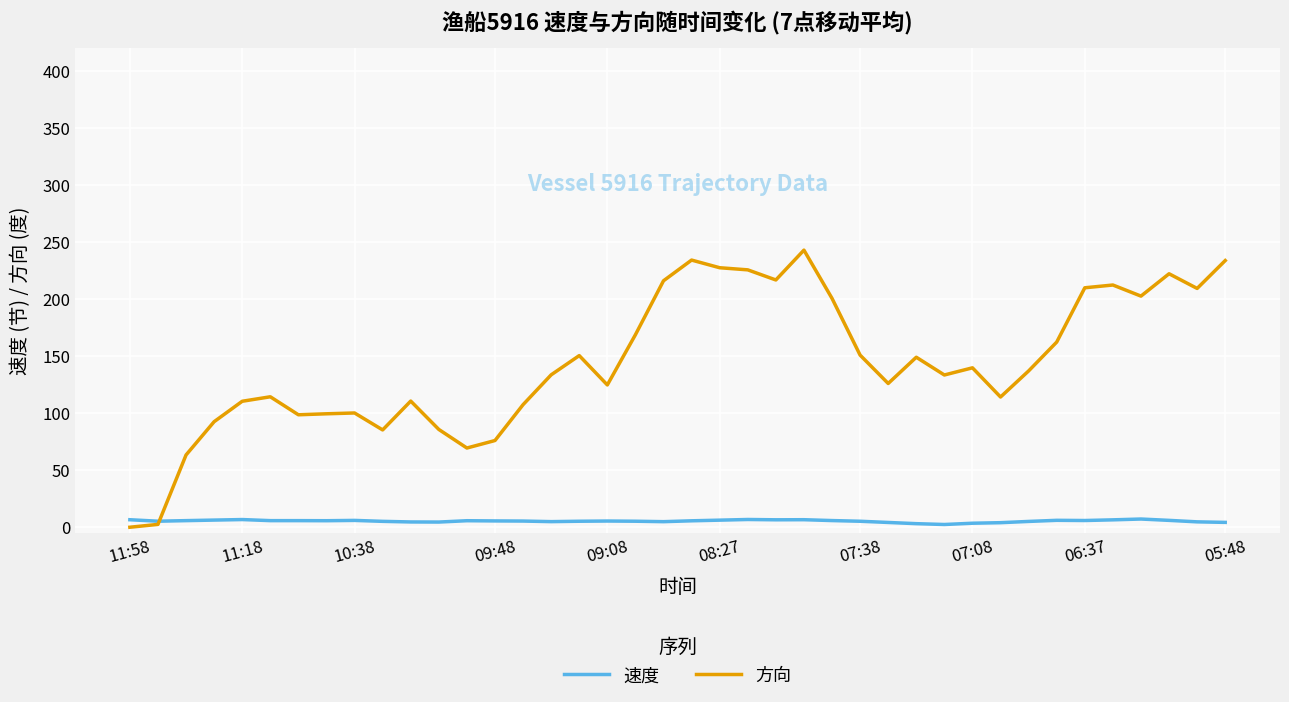

What is the difference between the maximum and minimum values in the 方向 series?

242.9